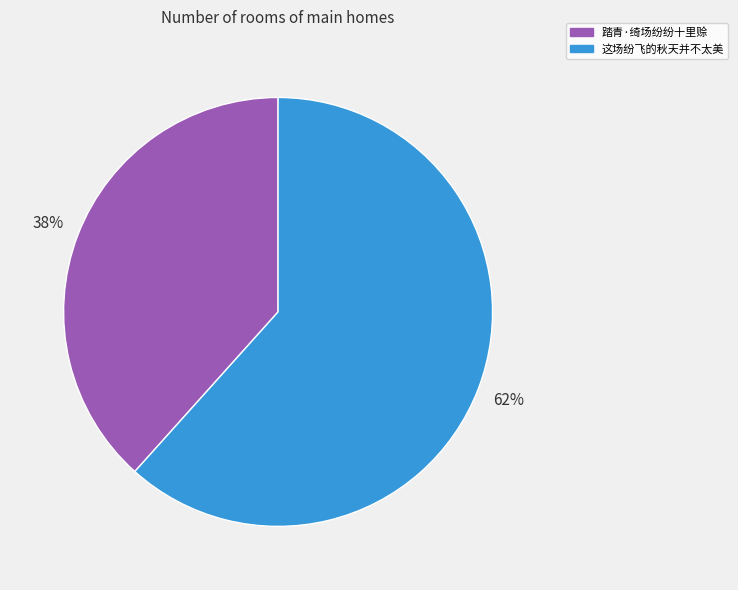

Is there a majority slice in this chart?

Yes